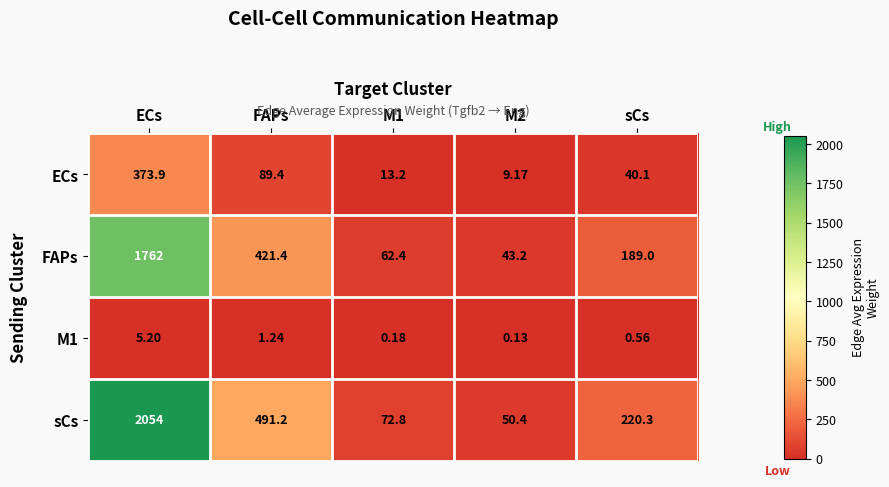

Which series has the largest total across all categories?

sCs